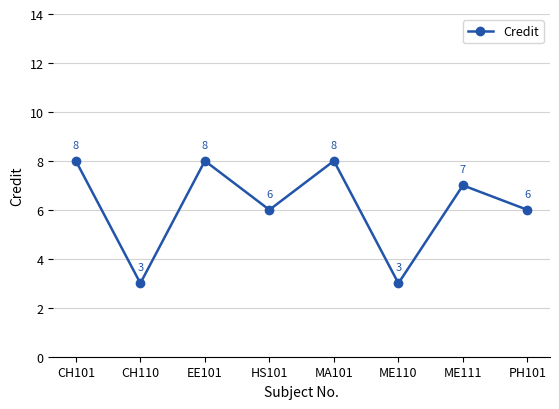

Which has a higher value, CH110 or PH101?

PH101